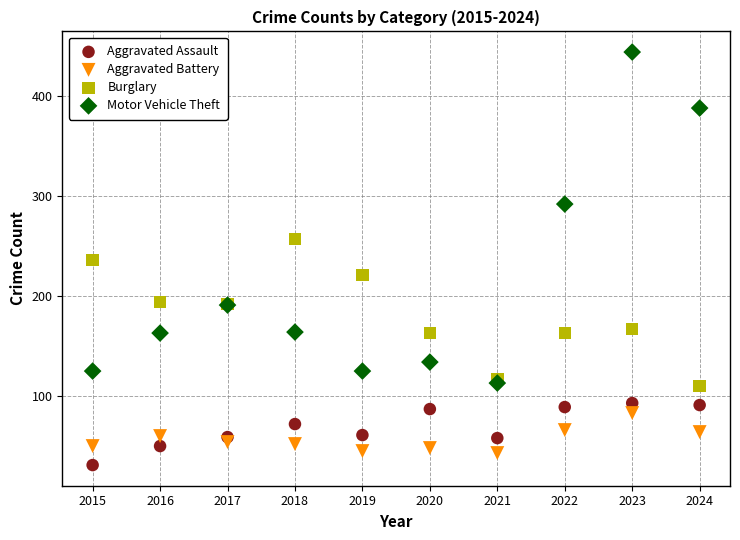

In the Motor Vehicle Theft series, what Y value is closest to 278?

292